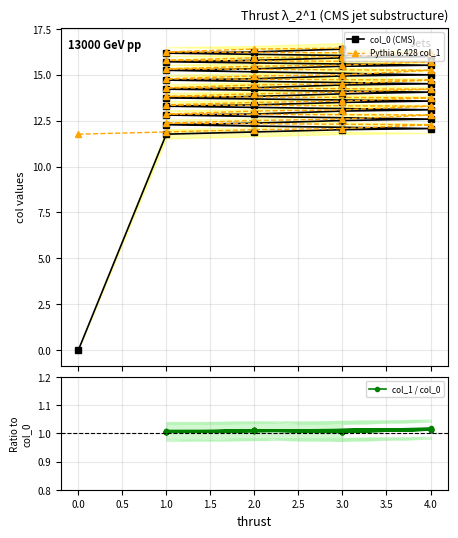

True or false: Pythia 6.428 col_1 and col_0 (CMS) intersect in this chart.

False